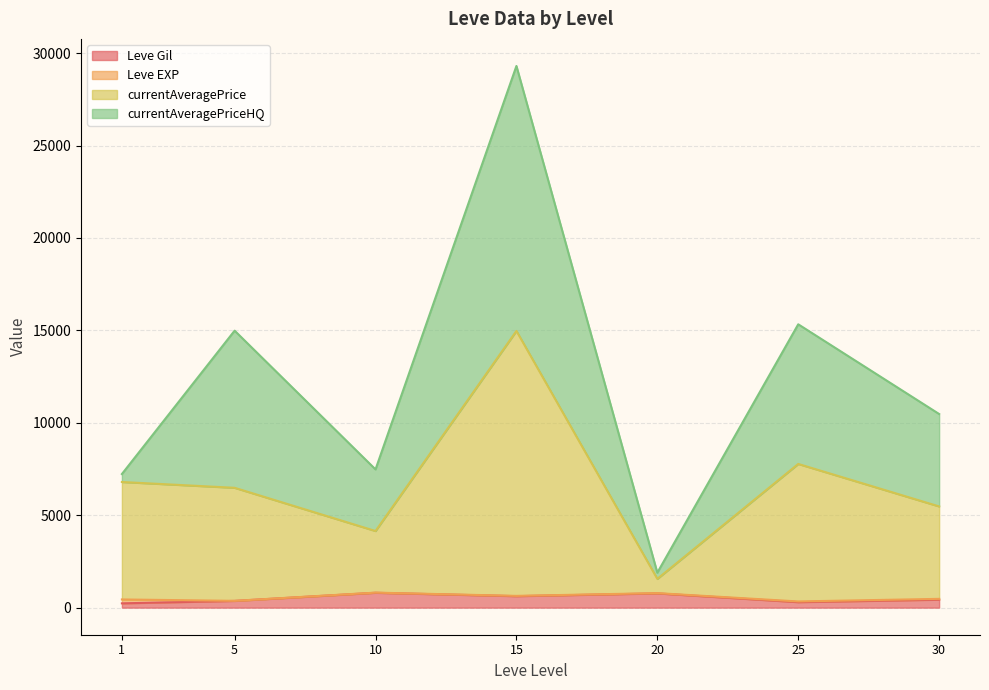

At which category is the sum across all series the highest?

15